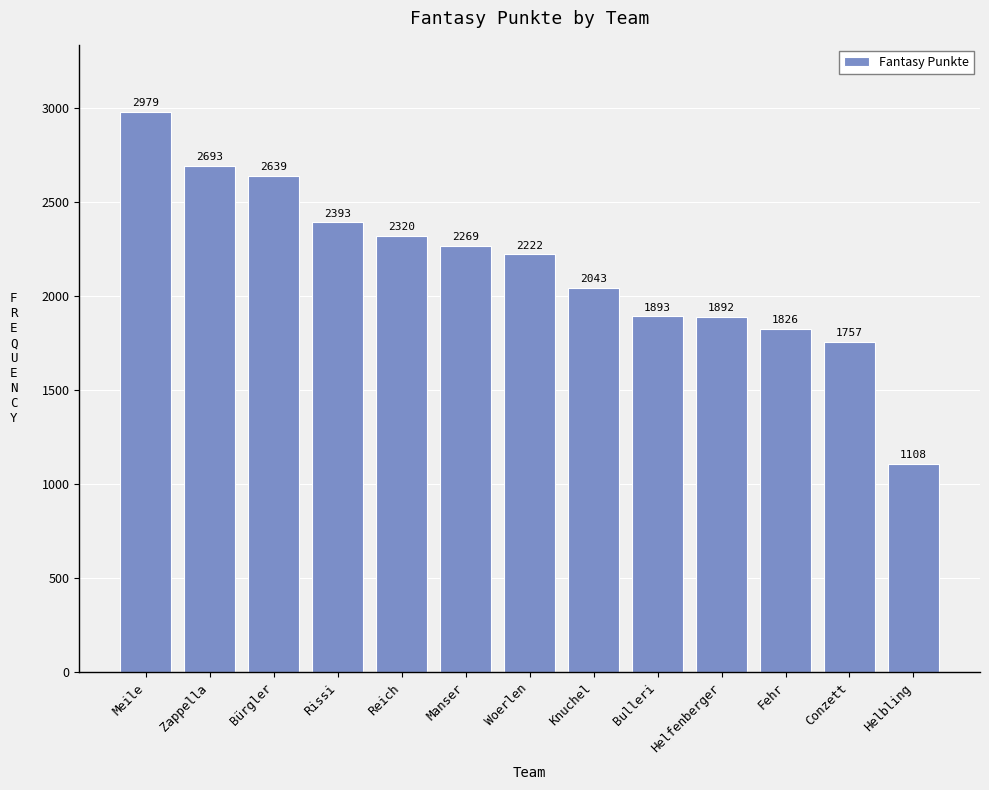

What is the label of the 4th bar from the left?

Rissi